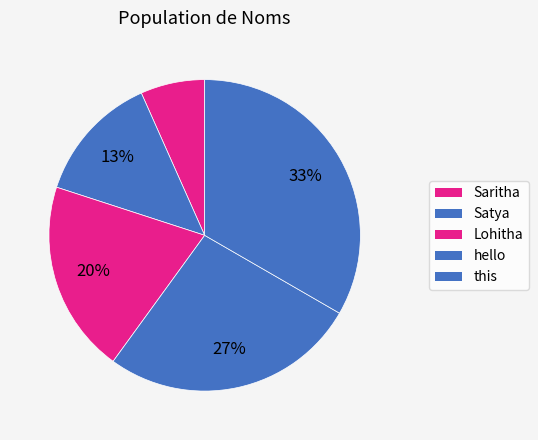

Count the number of slices in the pie.

5